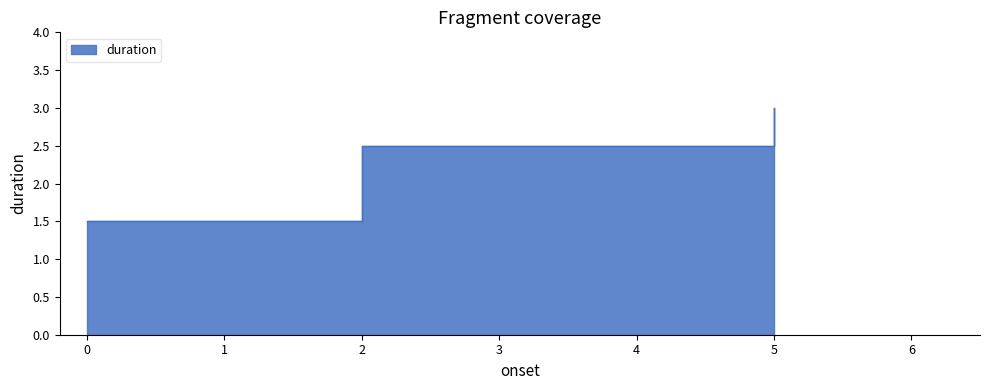

Count the number of categories in the chart.

3